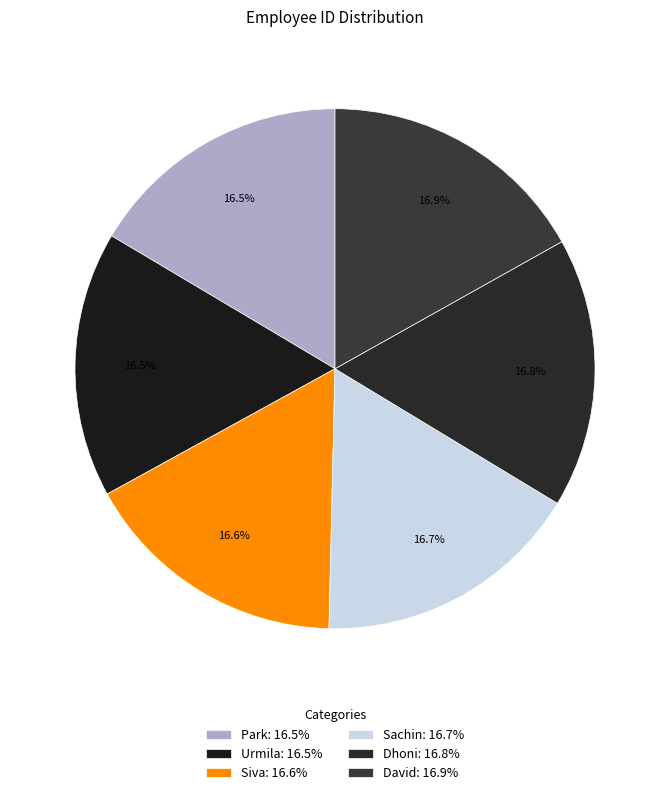

How many segments does this pie chart have?

6